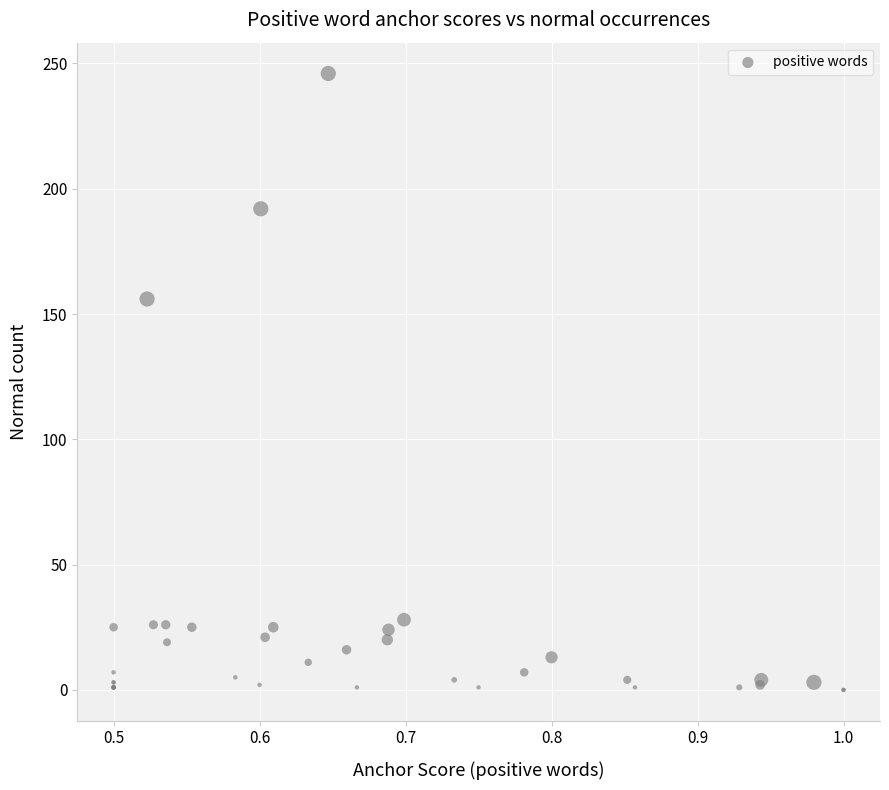

What Y value in the scatter plot is closest to 123?

156